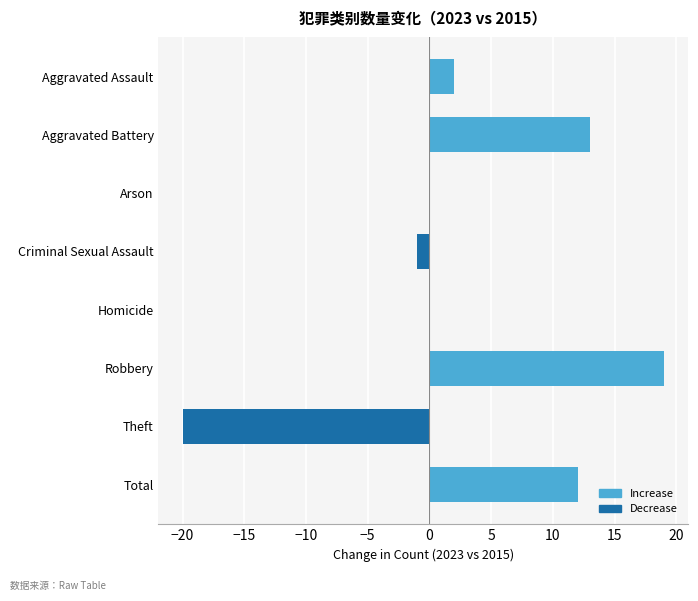

What is the greatest value displayed?

19